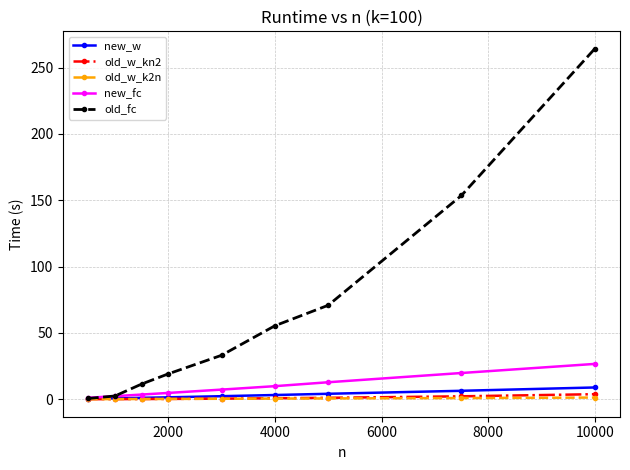

What is the highest value of the new_fc series?

26.6